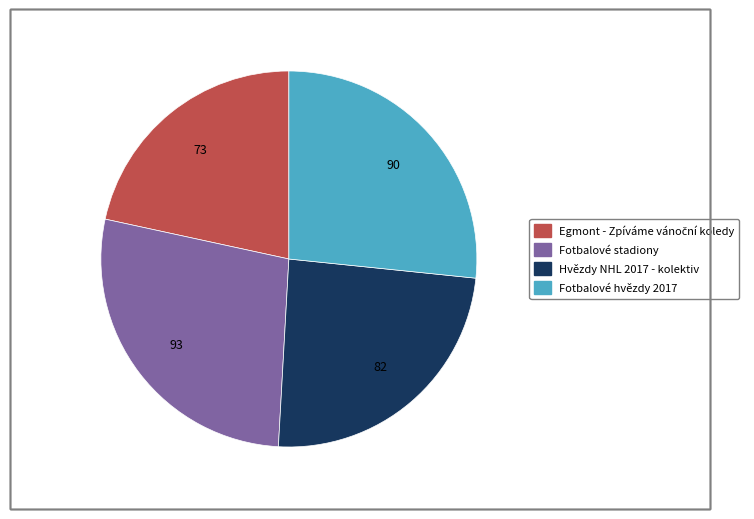

Count the number of slices in the pie.

4